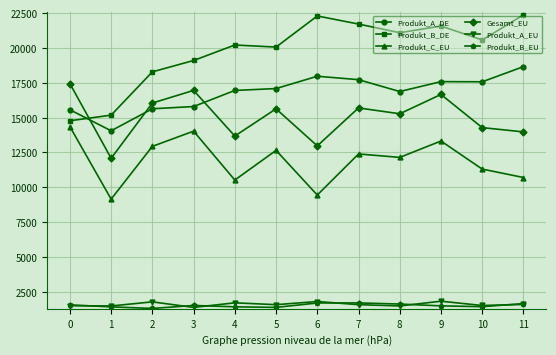

Is the value of Produkt_C_EU at 0 greater than the value of Produkt_B_EU at 4?

Yes